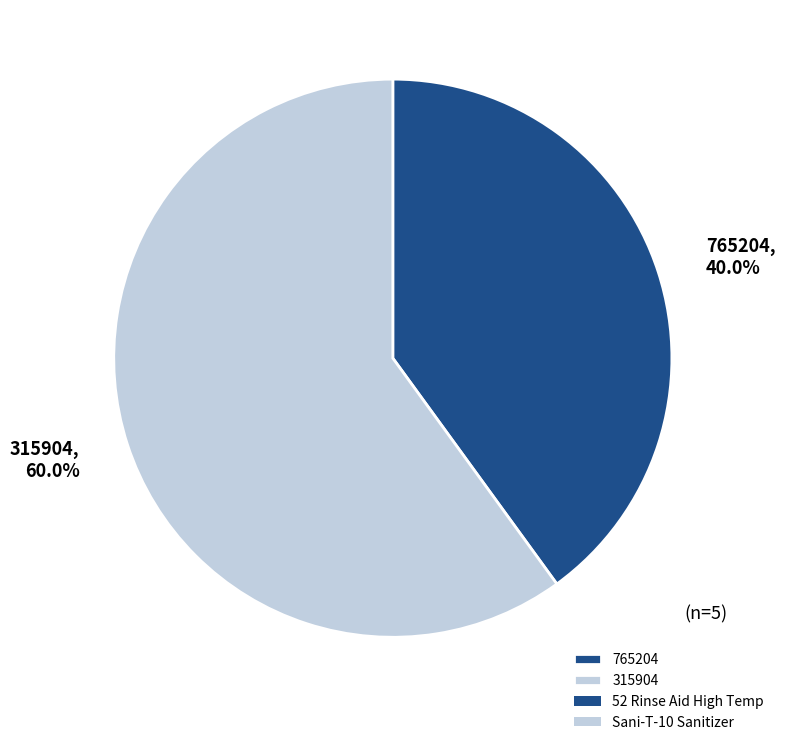

Combined, what portion of the pie is 765204 and 315904?

100.0%